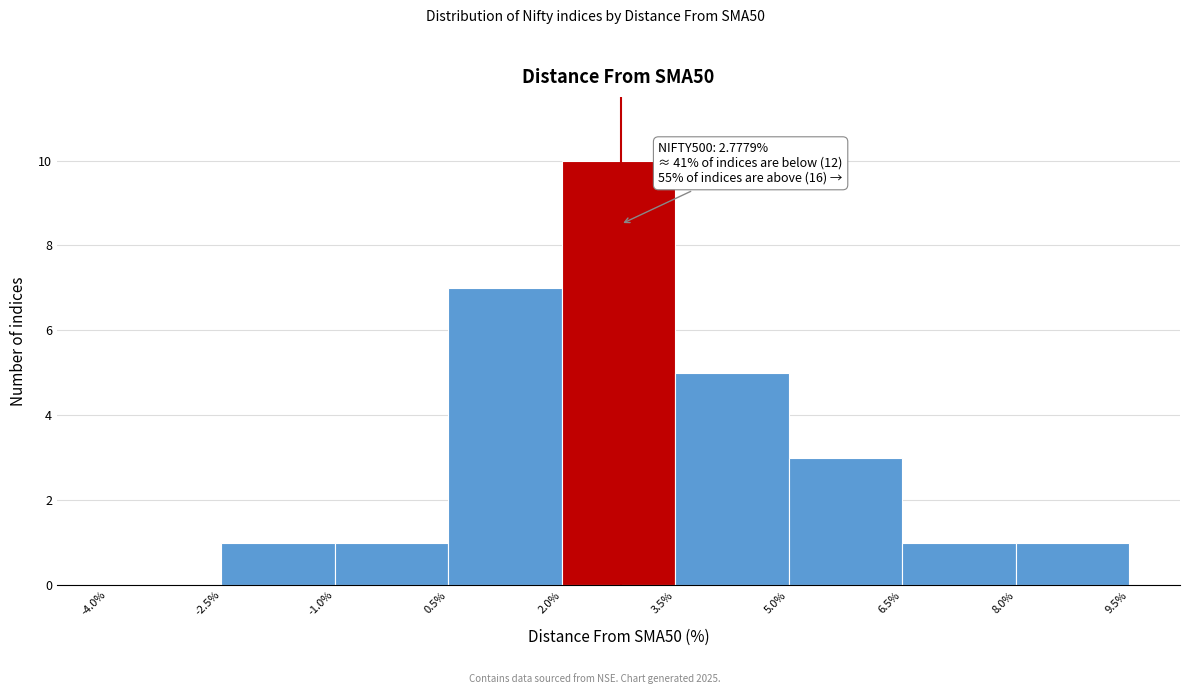

Which range on the x-axis has the tallest bar?

2.0% to 3.5%